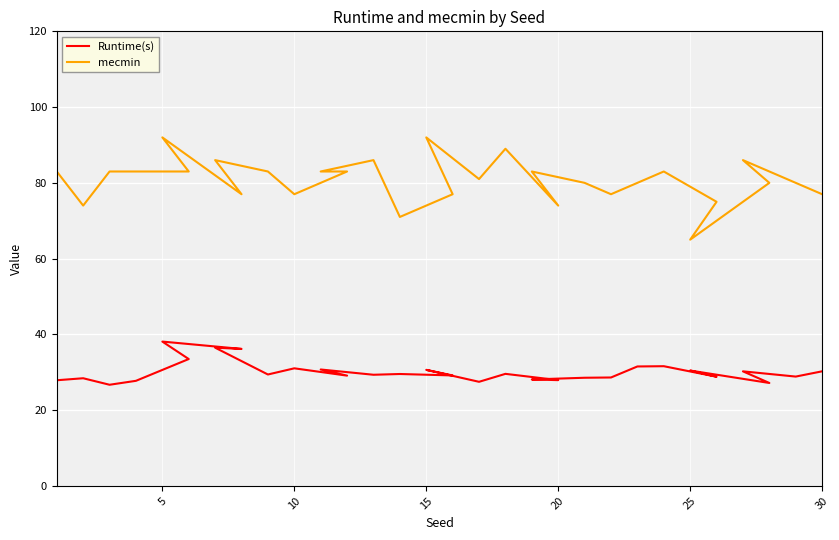

What is the difference between the maximum and minimum values in the Runtime(s) series?

11.4